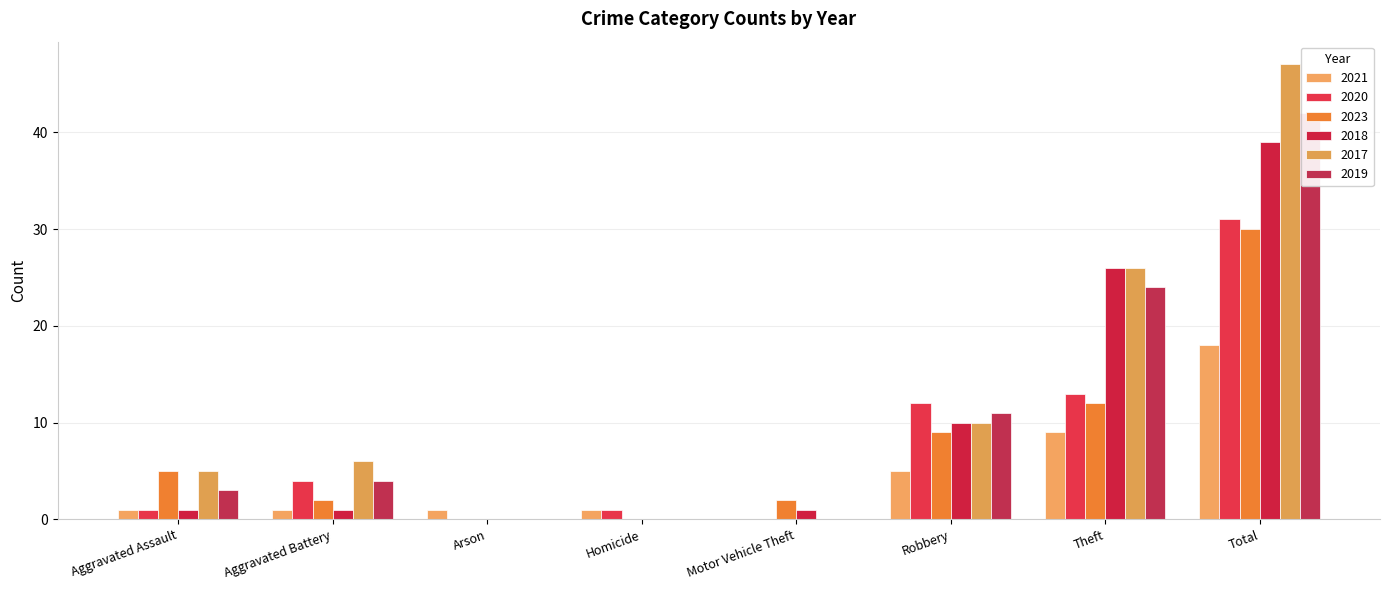

What is the maximum value for 2017?

47